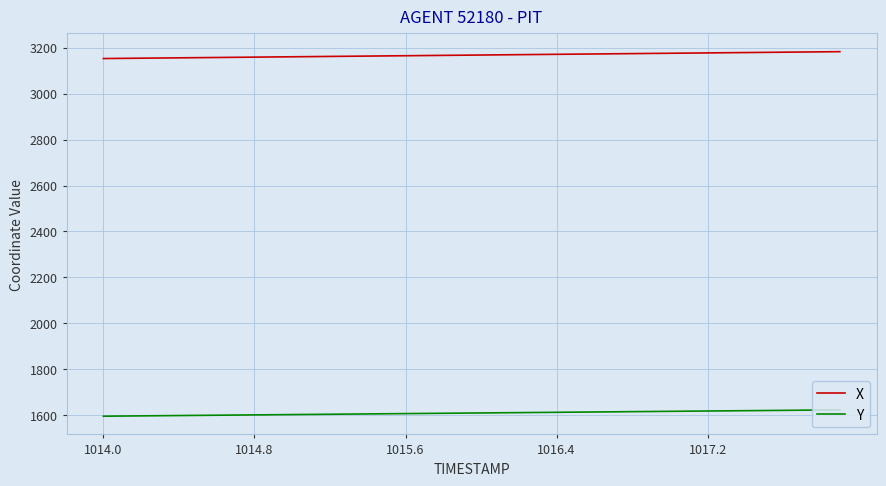

Rank the series by their maximum value, from highest to lowest.

X, Y